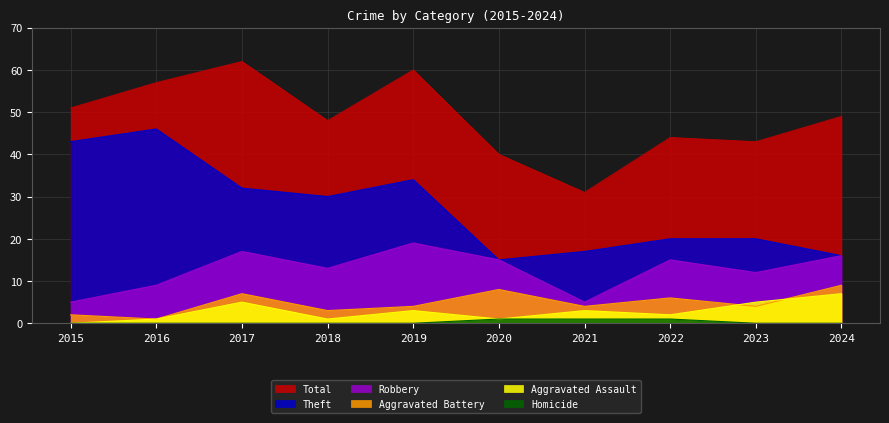

Is it true that Aggravated Battery equals 7 at 2019?

False